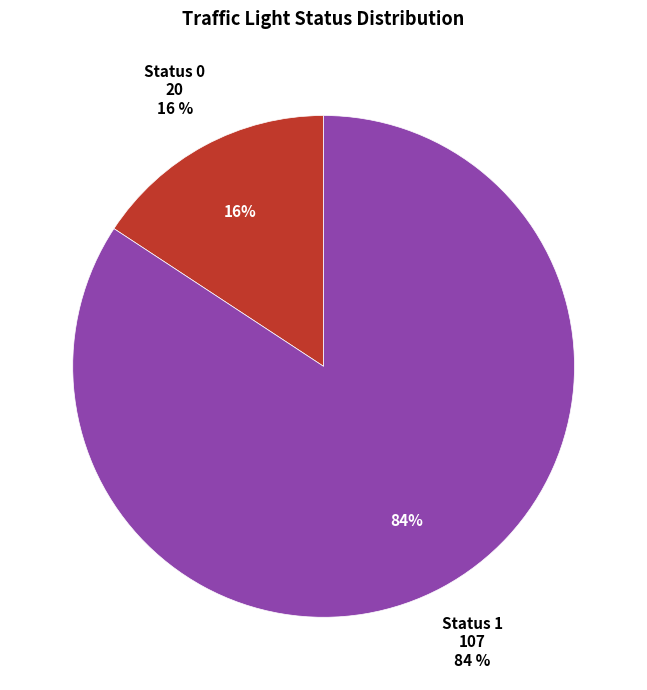

True or false: Status 1 accounts for 71% of the total.

False